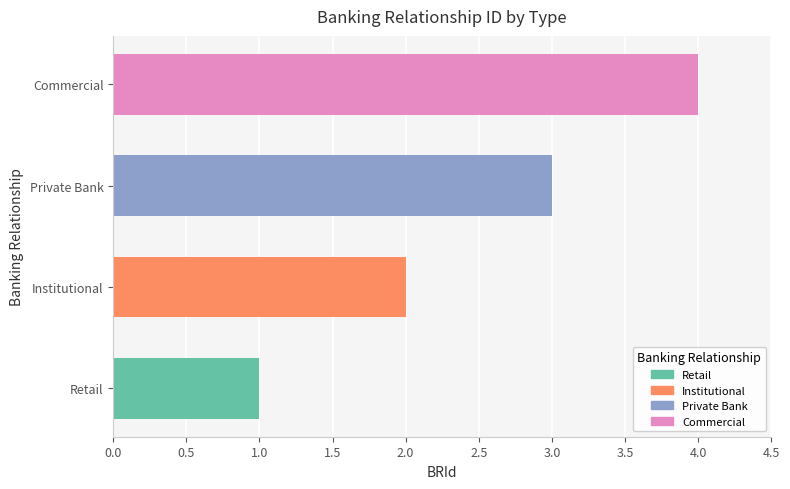

Rank the categories by value from highest to lowest.

Commercial, Private Bank, Institutional, Retail